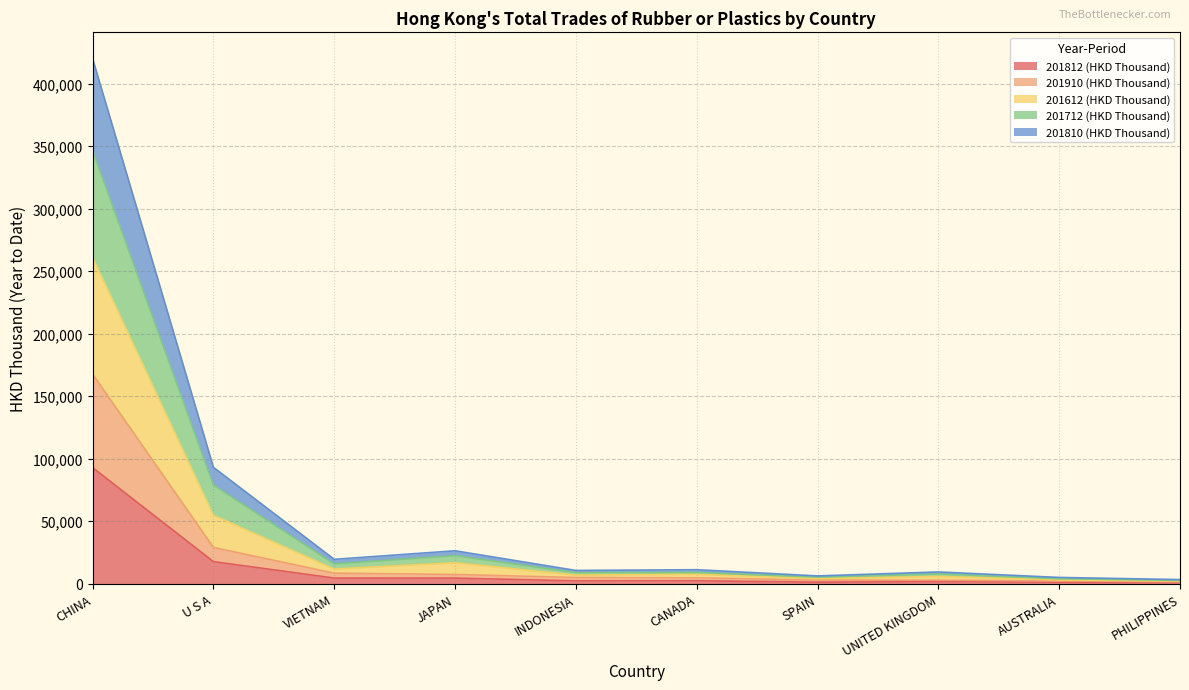

What is the difference between the 201712 (HKD Thousand) values at PHILIPPINES and AUSTRALIA?

1713.1